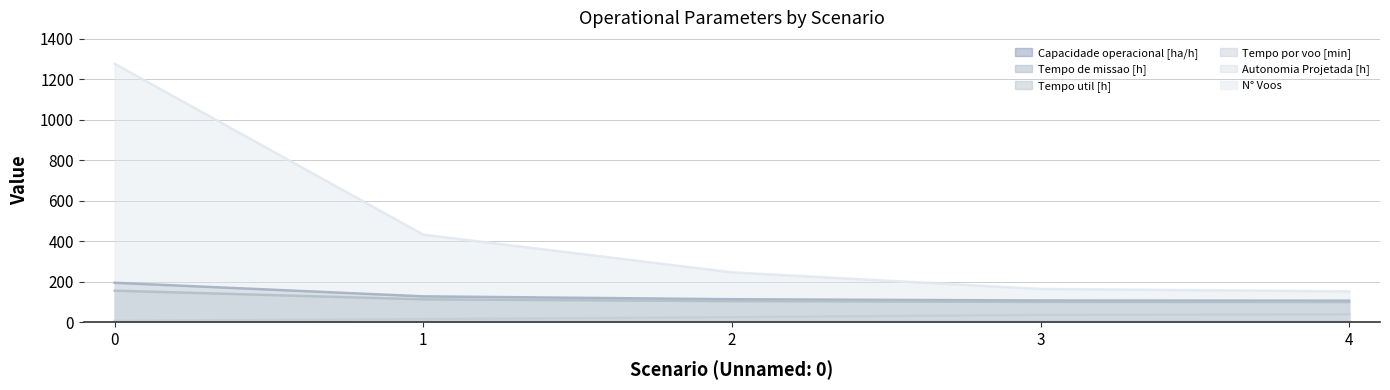

Reading left to right, list all the values displayed in this chart.

Capacidade operacional [ha/h]: 0.5	0.8	0.9	0.9	0.9
Tempo de missao [h]: 195.5	128.4	114.2	107.9	107.1
Tempo util [h]: 156.3	113.7	104.8	100.9	100.4
Tempo por voo [min]: 7.3	15.8	25.5	36.7	39.4
Autonomia Projetada [h]: 0.1	0.2	0.4	0.5	0.6
N° Voos: 1277.0	433.0	247.0	165.0	153.0